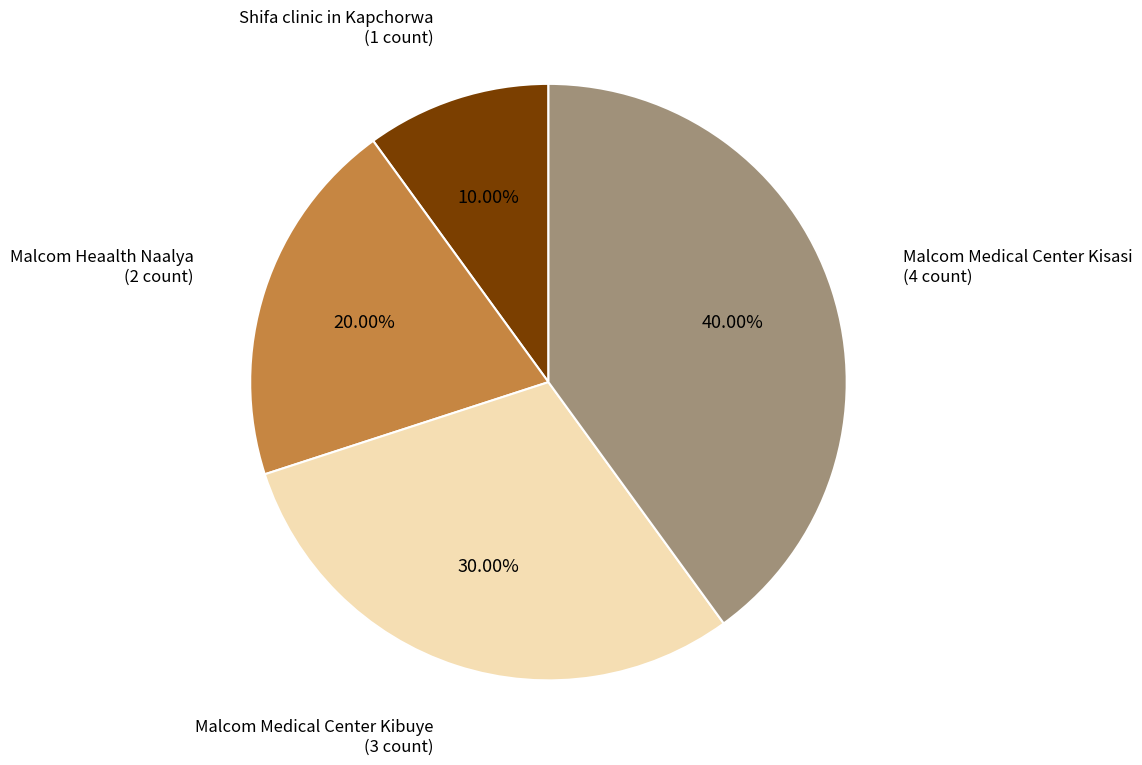

Count the number of slices in the pie.

4